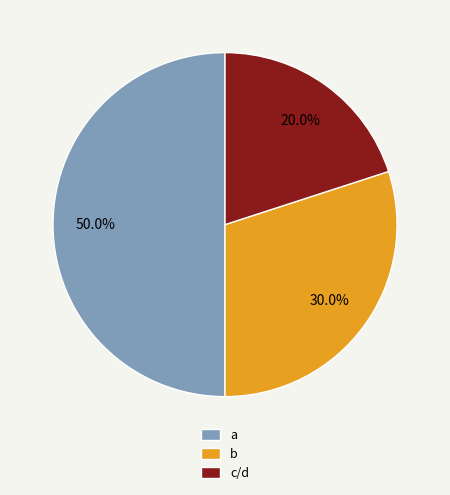

To the nearest percent, what is the difference between the a and c/d slice percentages?

30%